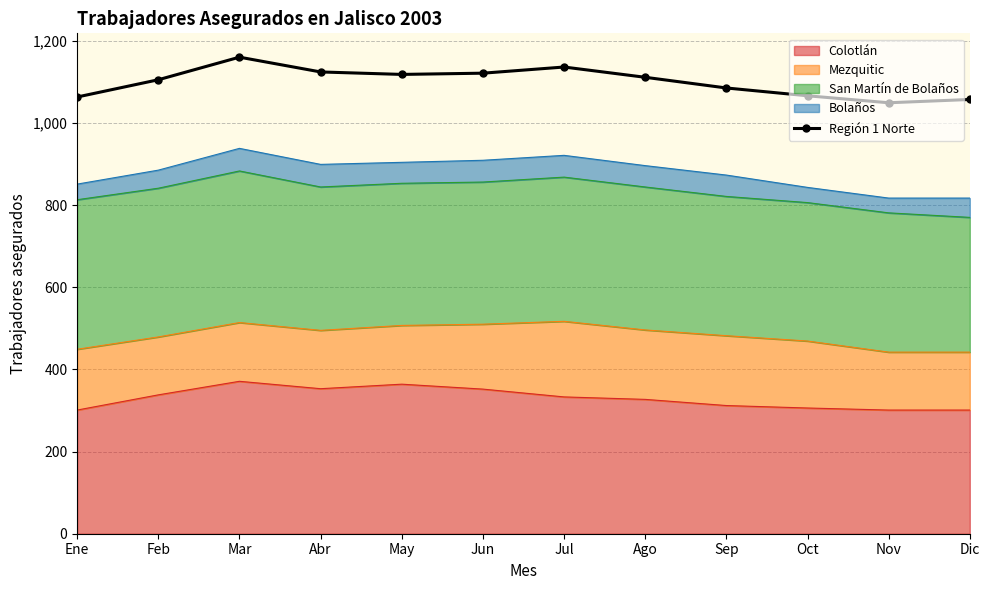

Reading left to right, what are all the values shown in this chart?

1063	1105	1160	1124	1118	1121	1136	1111	1085	1066	1049	1057